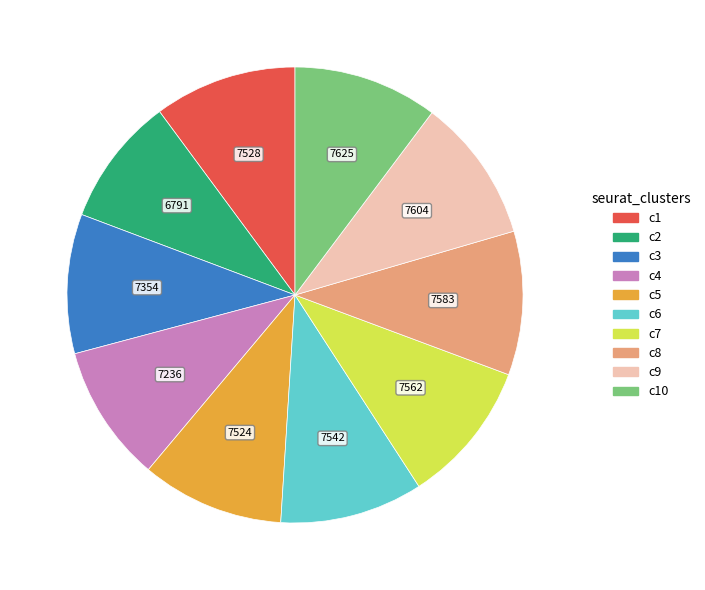

Is there any slice that represents more than half of the pie?

No